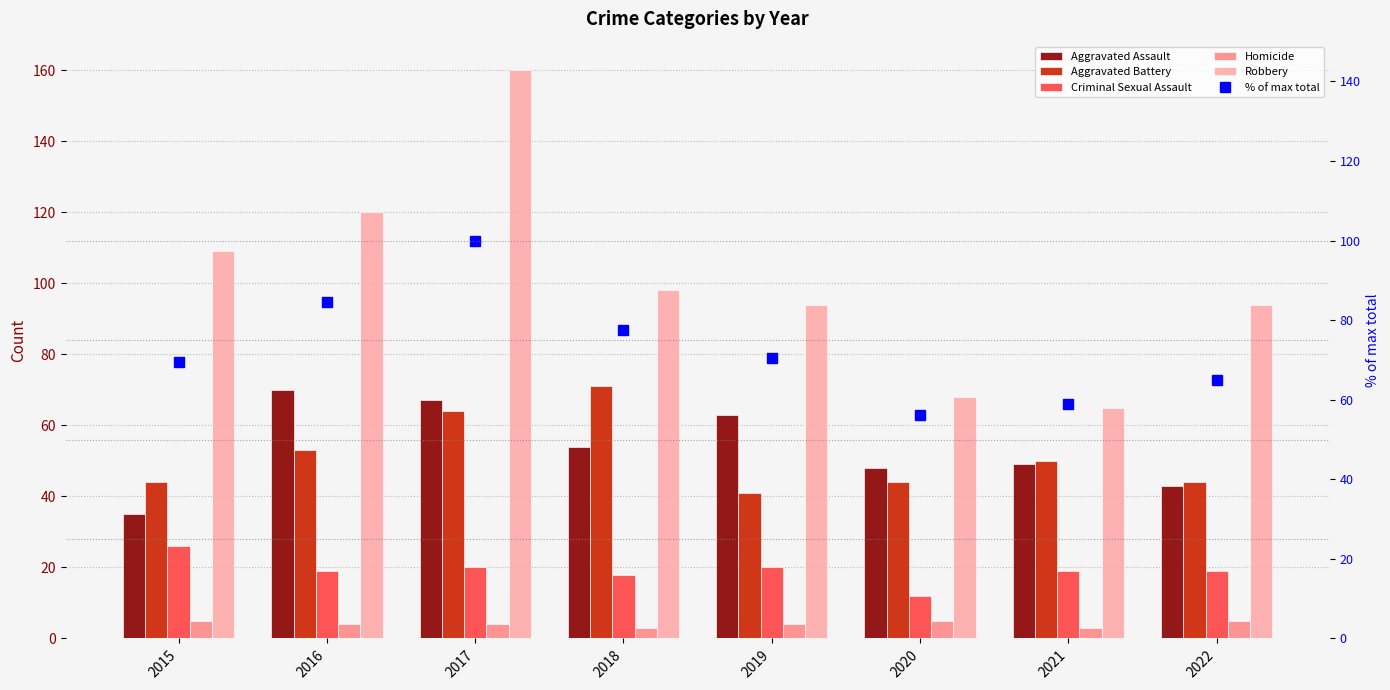

At which label does % of max total reach its minimum?

2020